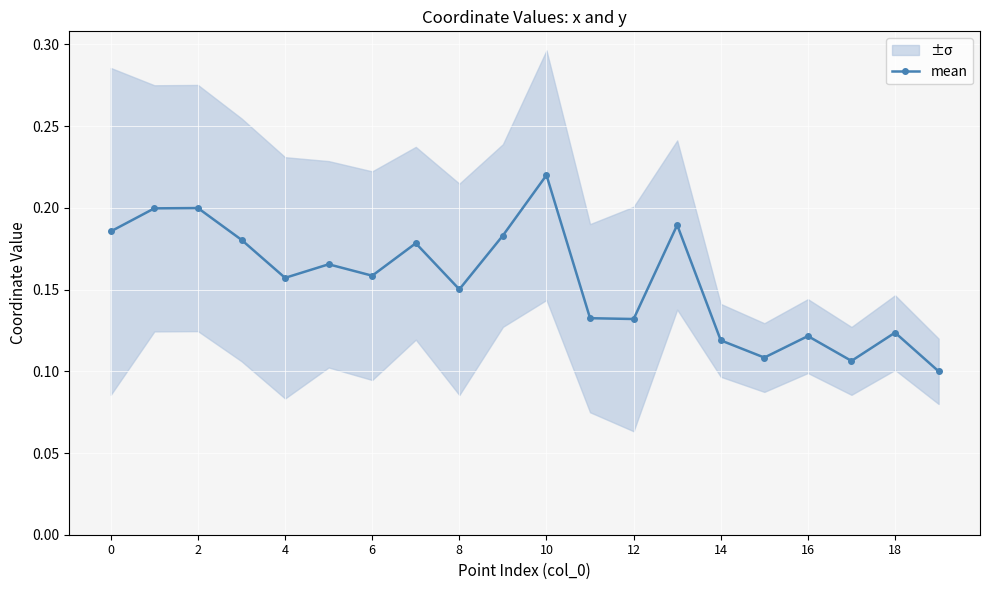

At which category does mean reach its first local valley?

4